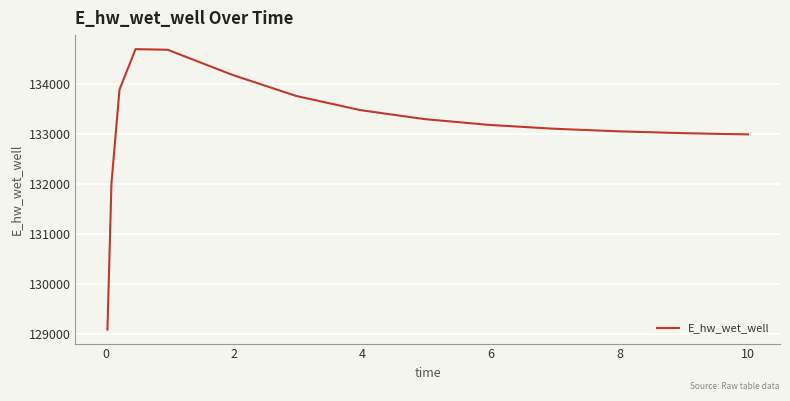

What is the greatest value displayed?

134686.3